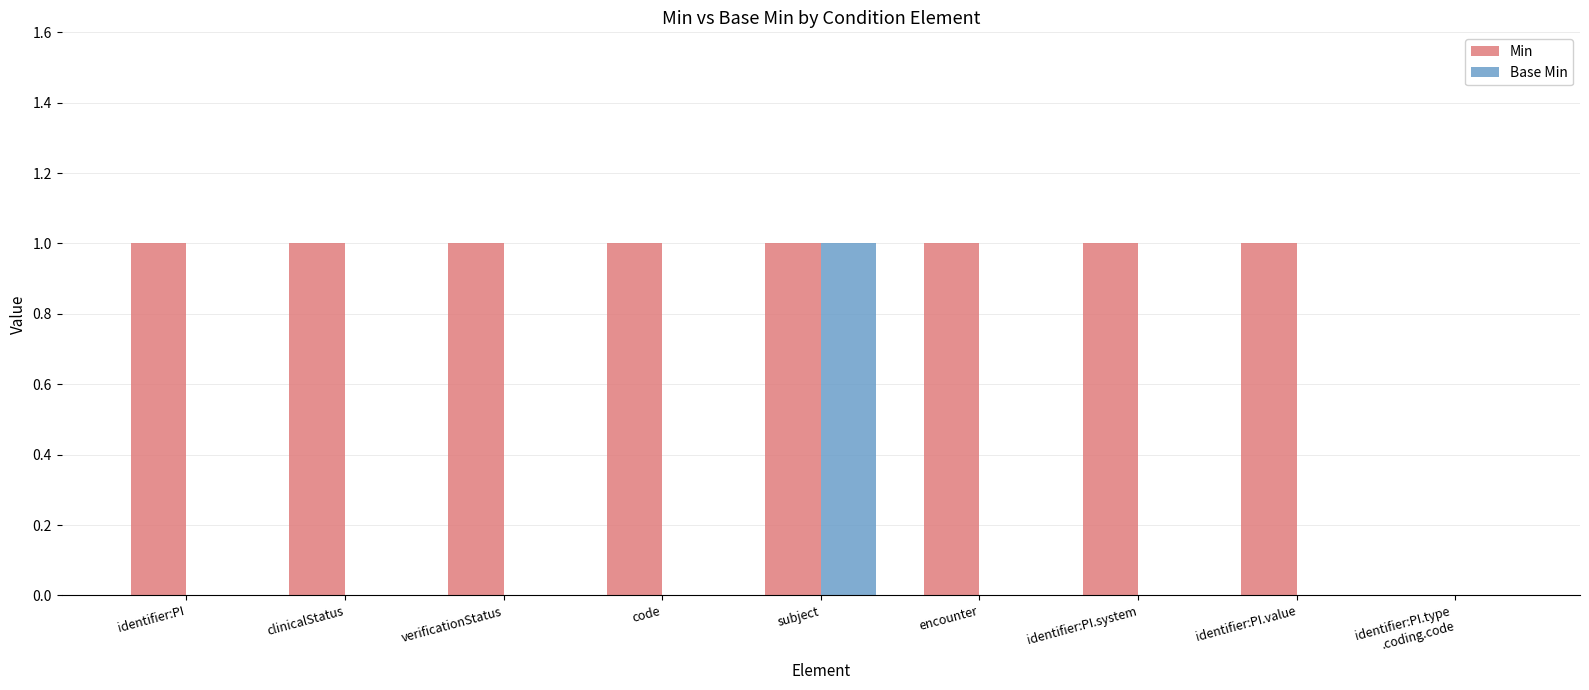

What are all the series names shown in the legend?

Min, Base Min